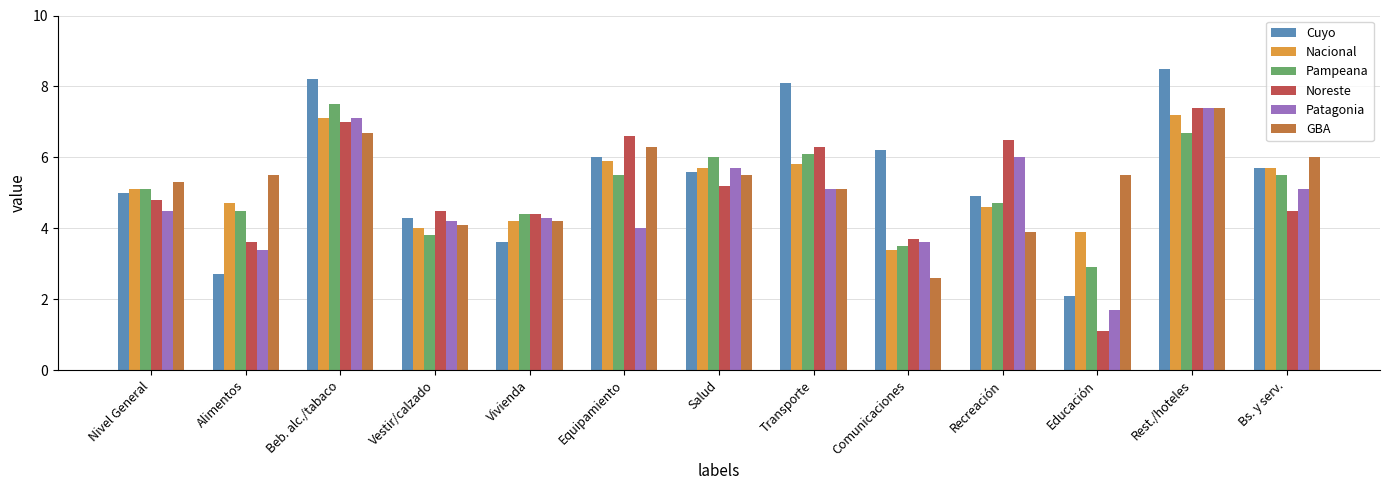

How many groups of bars are there?

13